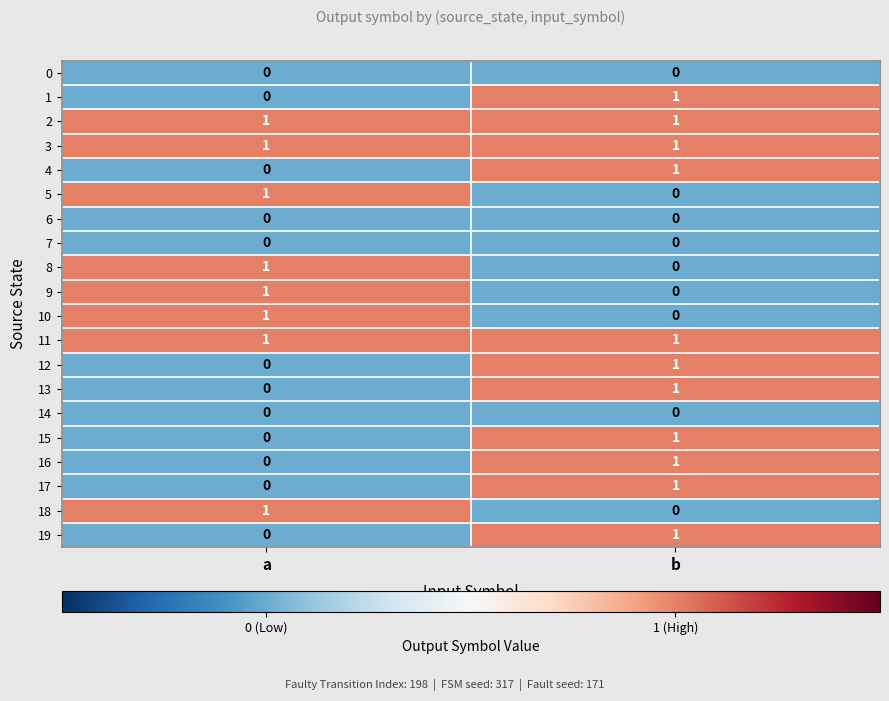

Is it true that 19 equals -1 at a?

False